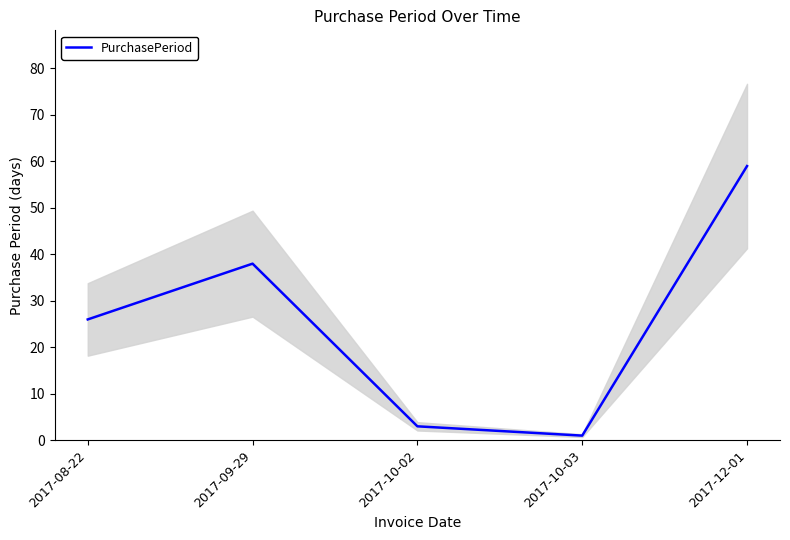

What is the maximum value shown in the chart?

59